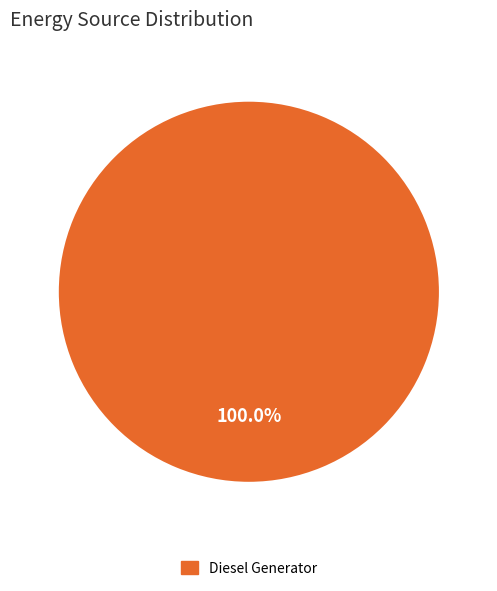

Is there a majority slice in this chart?

Yes